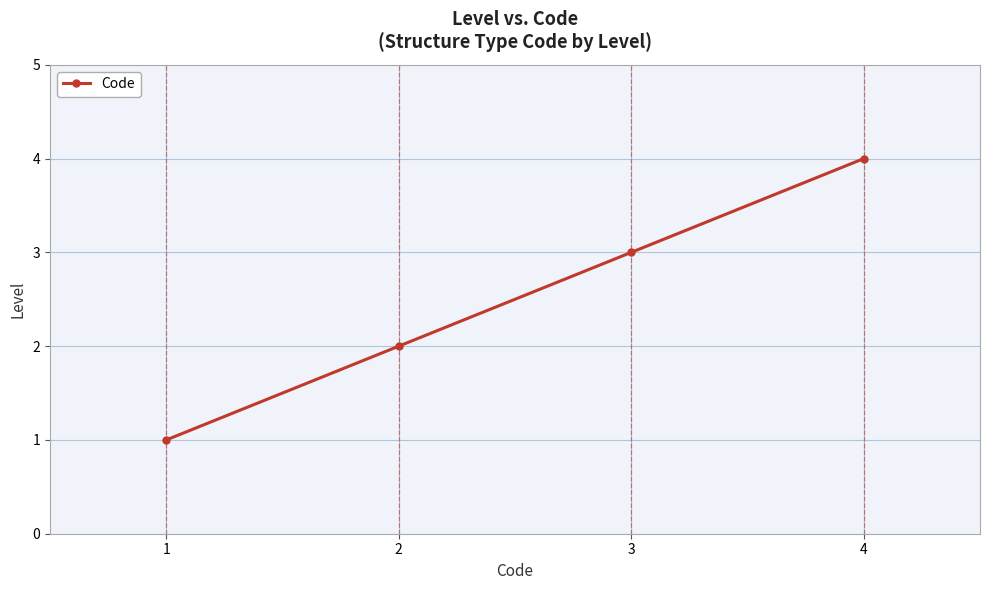

How many lines are shown in the chart?

1